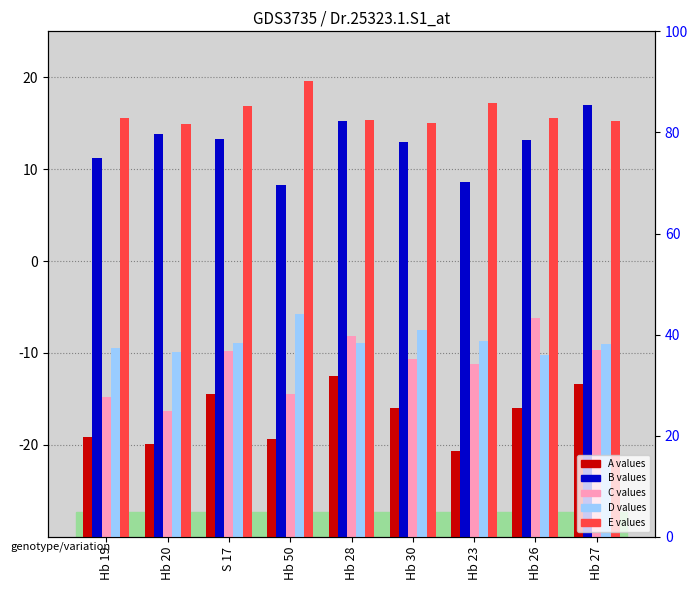

Reading left to right, extract all data points from this chart.

A: Hb 19=10.8	Hb 20=10.1	S 17=15.5	Hb 50=10.7	Hb 28=17.5	Hb 30=14.0	Hb 23=9.3	Hb 26=14.0	Hb 27=16.6
B: Hb 19=41.2	Hb 20=43.8	S 17=43.2	Hb 50=38.3	Hb 28=45.2	Hb 30=42.9	Hb 23=38.6	Hb 26=43.2	Hb 27=47.0
C: Hb 19=15.2	Hb 20=13.7	S 17=20.2	Hb 50=15.5	Hb 28=21.9	Hb 30=19.4	Hb 23=18.8	Hb 26=23.8	Hb 27=20.3
D: Hb 19=20.5	Hb 20=20.1	S 17=21.1	Hb 50=24.2	Hb 28=21.1	Hb 30=22.5	Hb 23=21.3	Hb 26=19.8	Hb 27=21.0
E: Hb 19=45.6	Hb 20=44.9	S 17=46.9	Hb 50=49.6	Hb 28=45.3	Hb 30=45.0	Hb 23=47.2	Hb 26=45.6	Hb 27=45.2